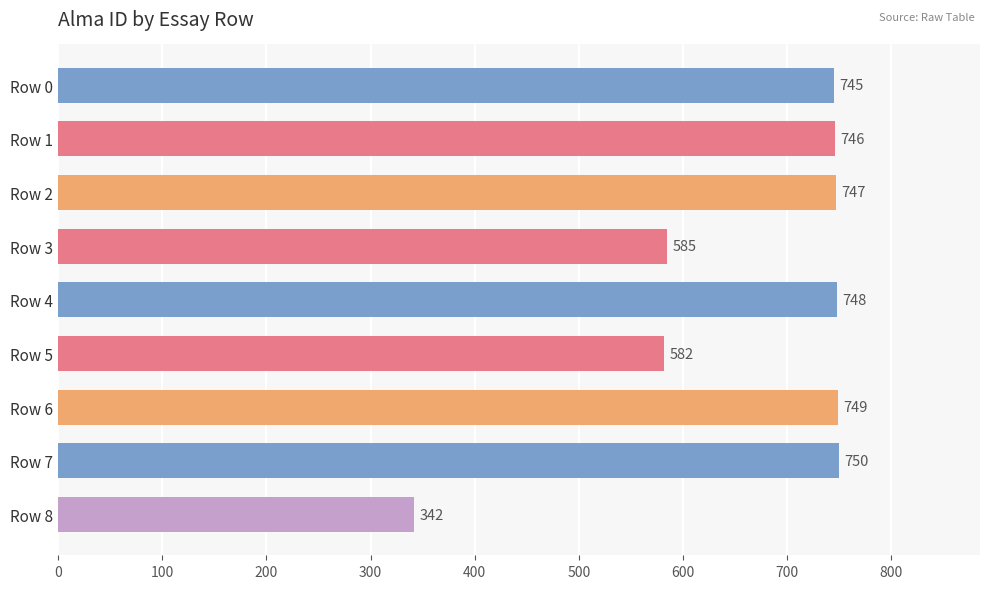

Reading top to bottom, transcribe all the data shown in this chart.

Row 0=745	Row 1=746	Row 2=747	Row 3=585	Row 4=748	Row 5=582	Row 6=749	Row 7=750	Row 8=342